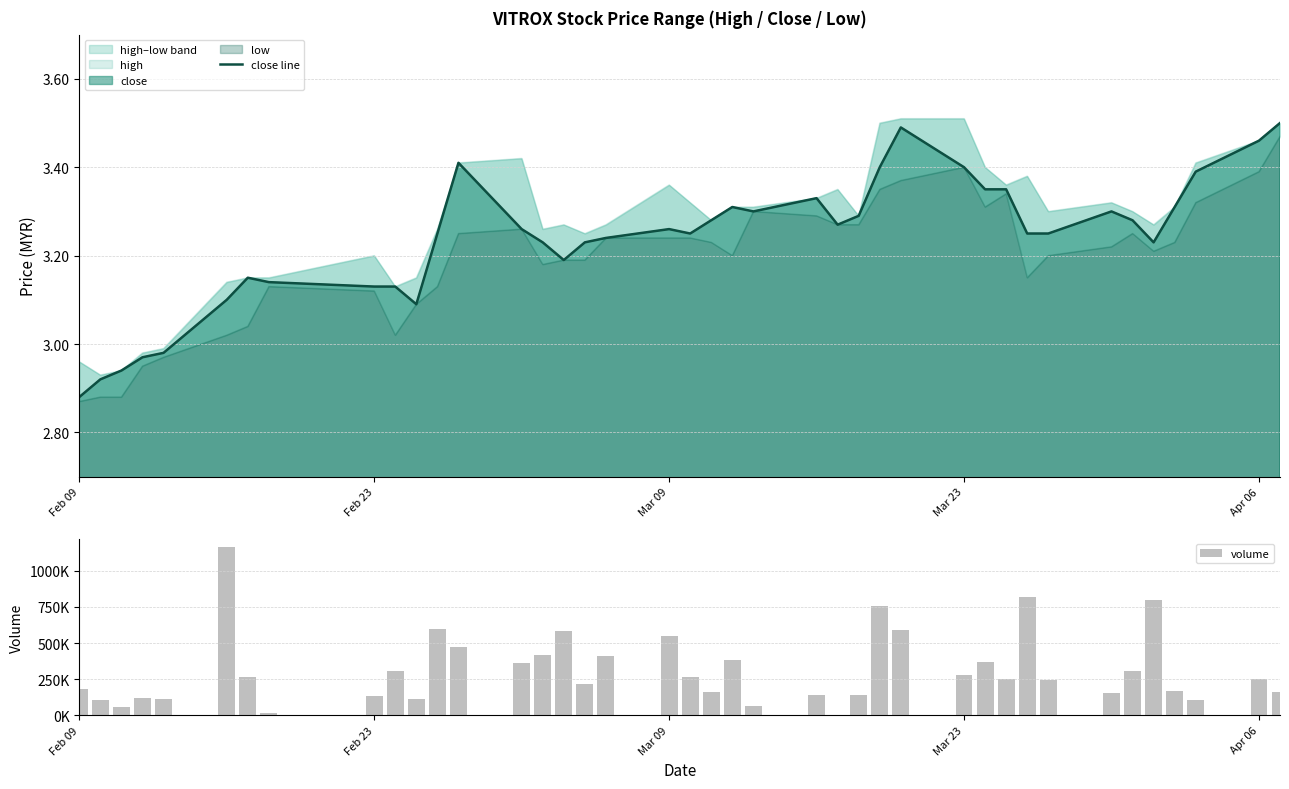

True or false: close line has a value of 1.8 at Mar 23.

False